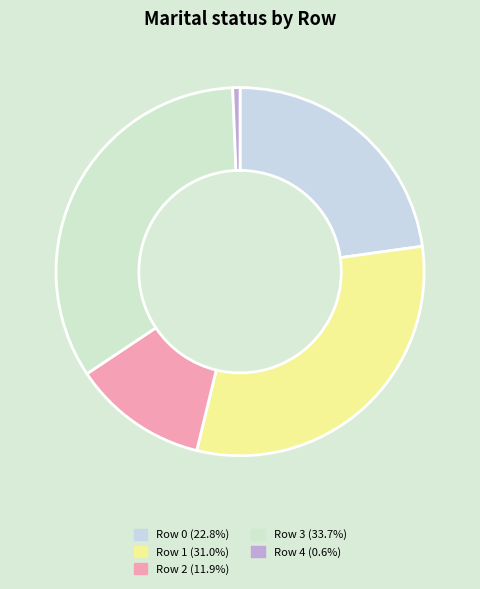

Is there any slice that represents more than half of the pie?

No